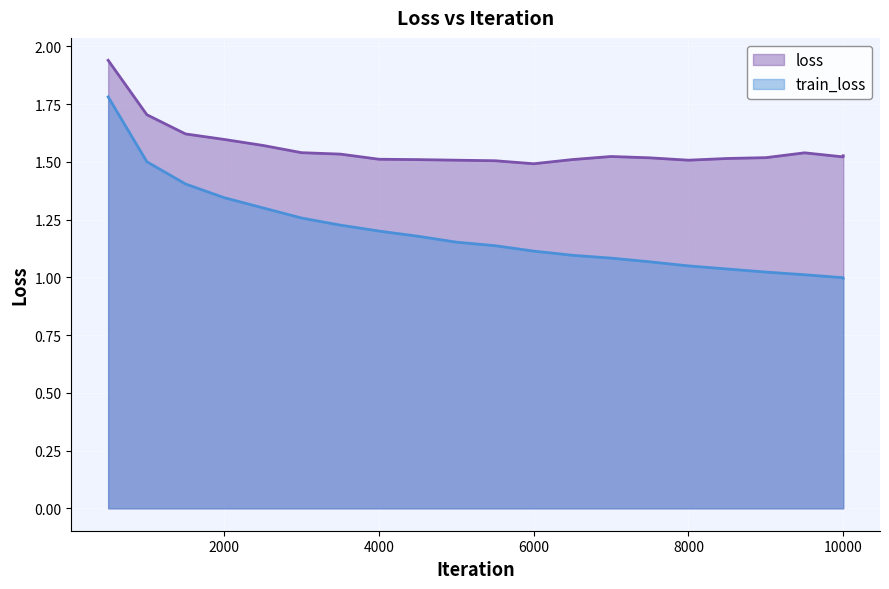

List the labels in order of train_loss value, smallest first.

10000, 9999, 9500, 9000, 8500, 8000, 7500, 7000, 6500, 6000, 5500, 5000, 4500, 4000, 3500, 3000, 2500, 2000, 1500, 1000, 500